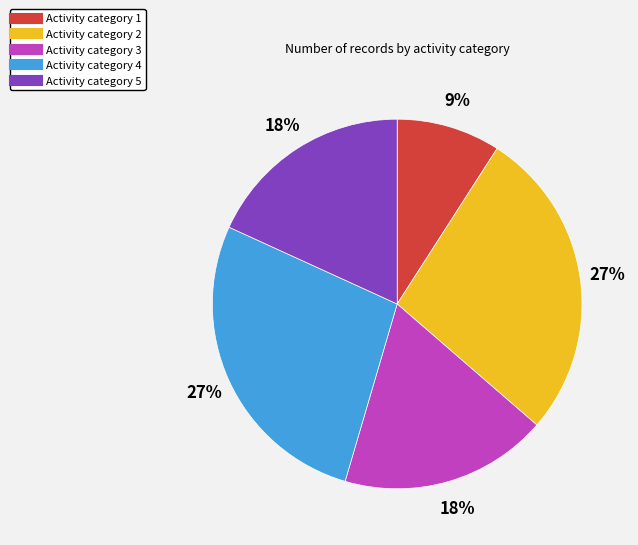

To the nearest percent, what is the average slice percentage?

20%